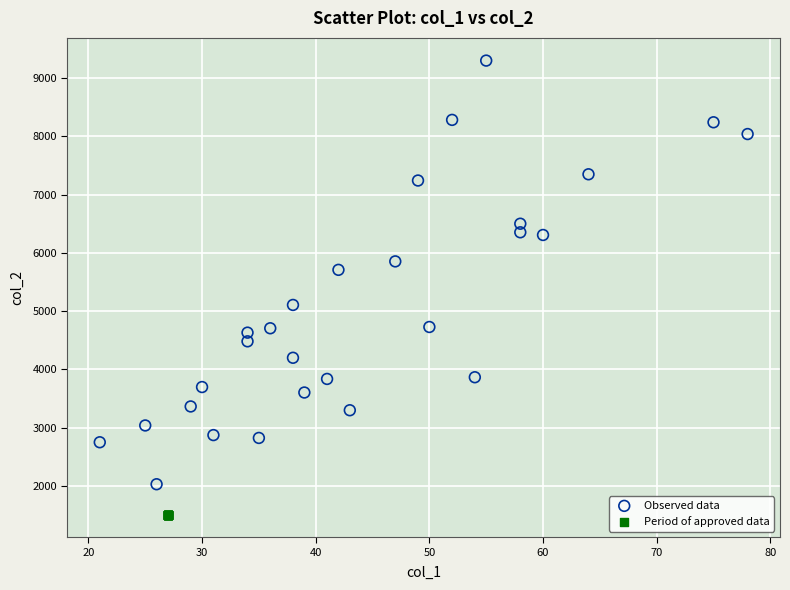

Which series reaches the maximum Y coordinate?

Observed data